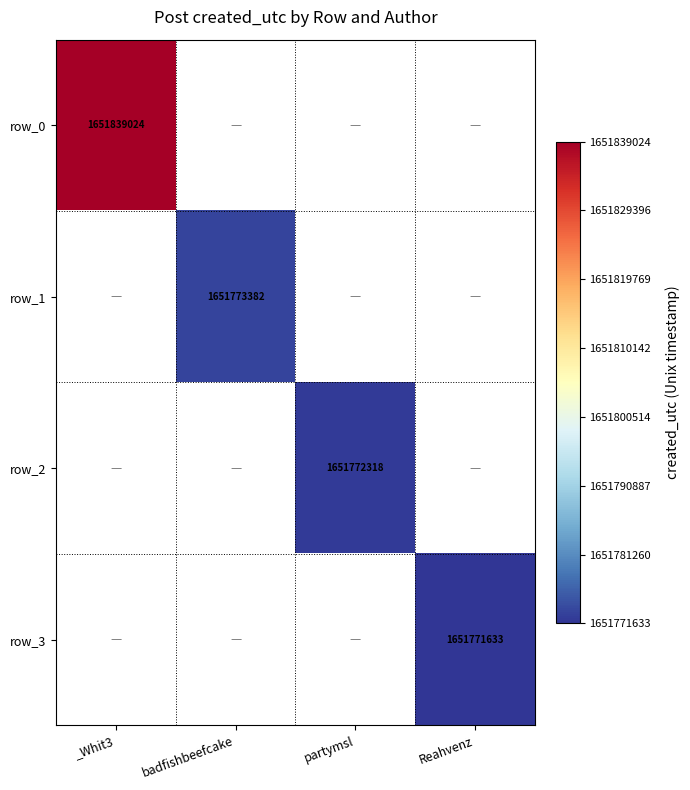

How many series are shown in this chart?

4